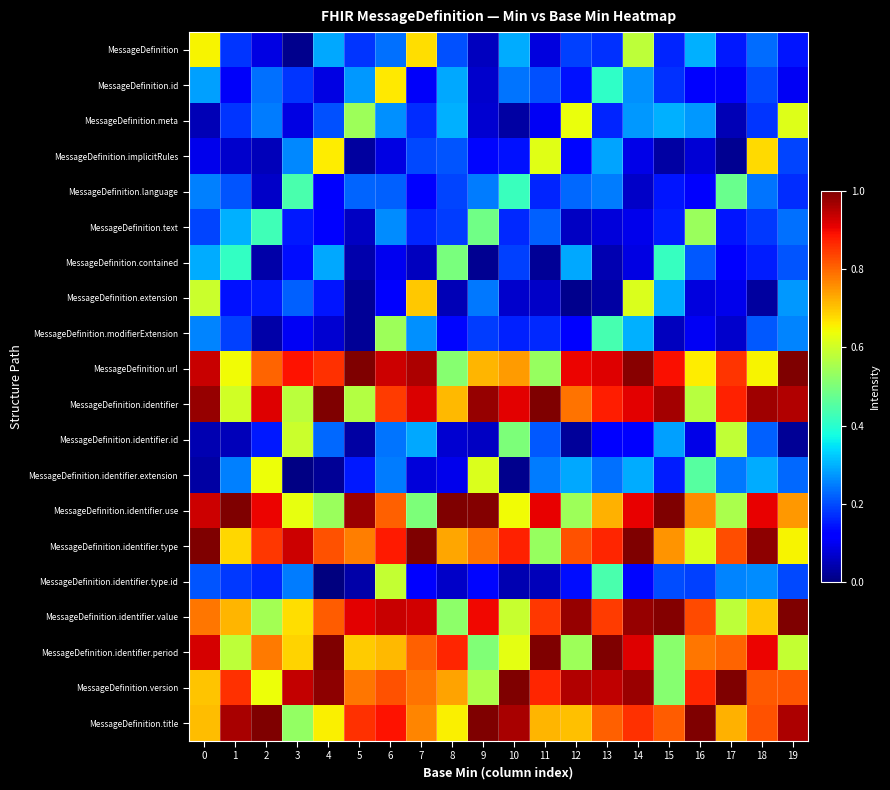

What is the total value across all series at 6?

10.4